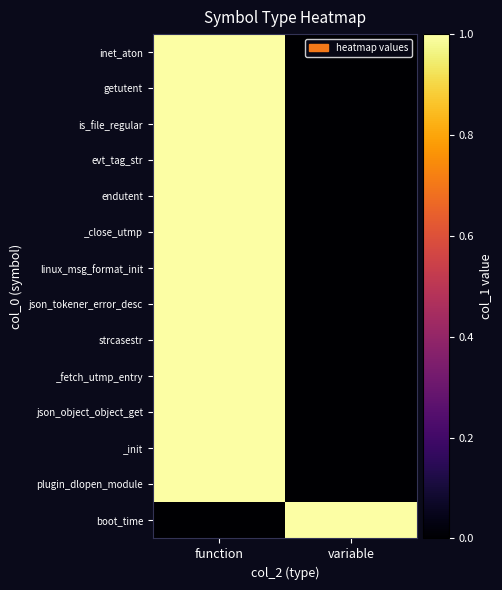

Rank the series by their maximum value, from lowest to highest.

inet_aton, getutent, is_file_regular, evt_tag_str, endutent, _close_utmp, linux_msg_format_init, json_tokener_error_desc, strcasestr, _fetch_utmp_entry, json_object_object_get, _init, plugin_dlopen_module, boot_time